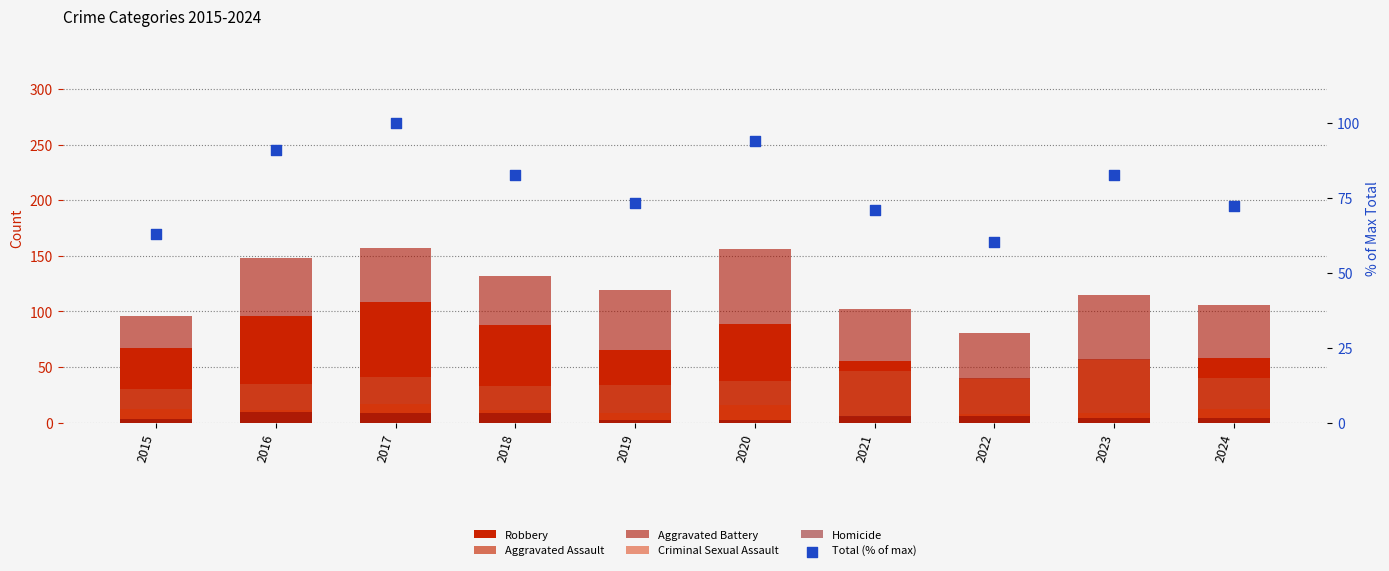

Which series has the widest spread of Y values?

Robbery